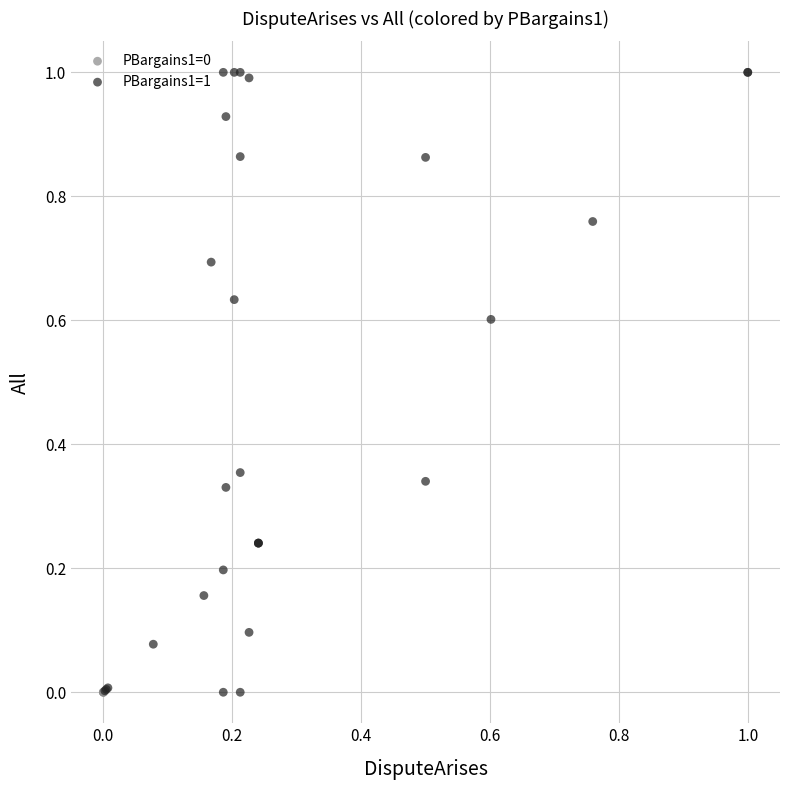

Which series reaches the maximum Y coordinate?

PBargains1=1